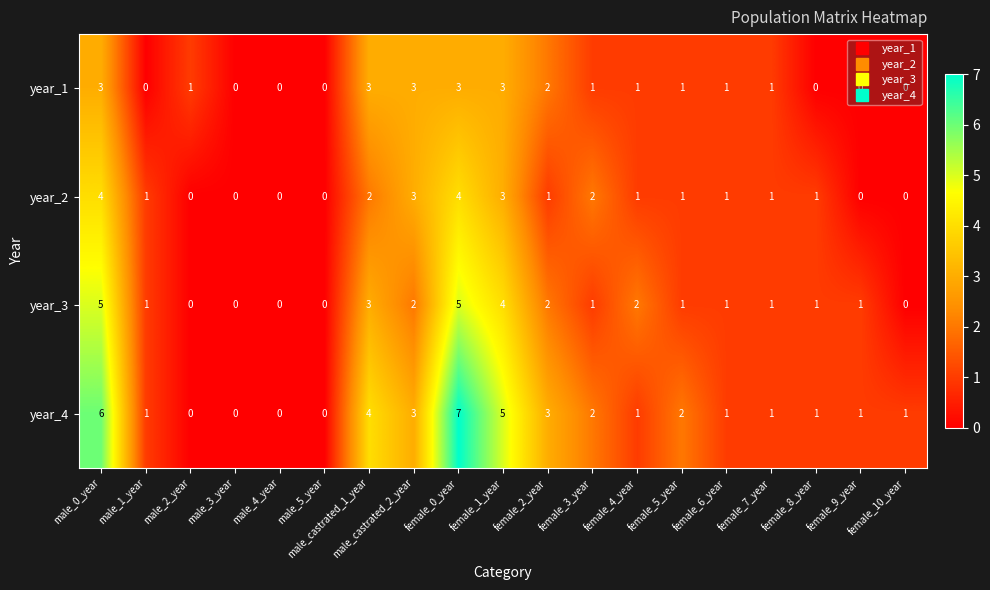

Which series has the widest spread of values?

year_4